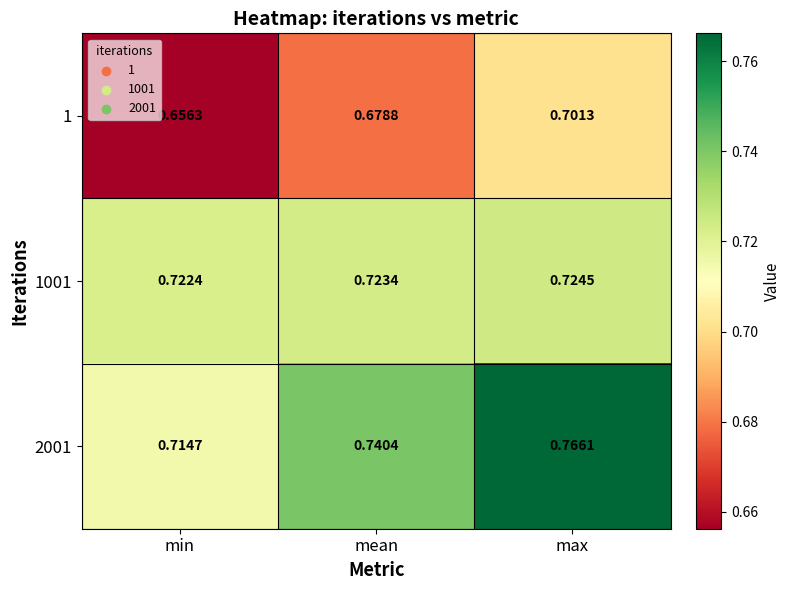

At which label does 1 reach its peak?

max